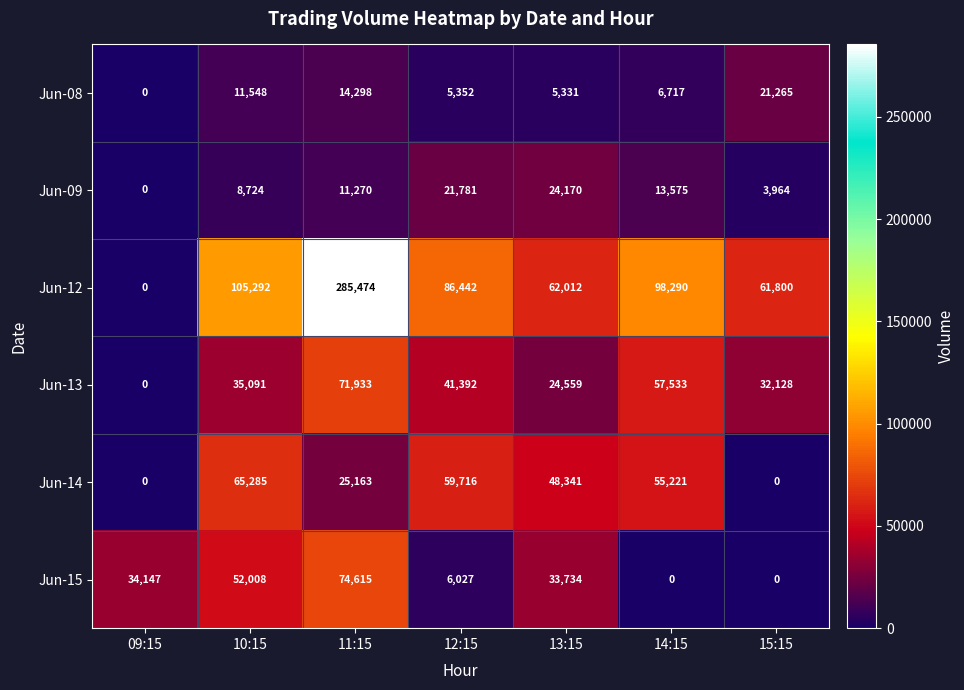

What is the sum of the Jun-12 values at 15:15 and 11:15?

347274